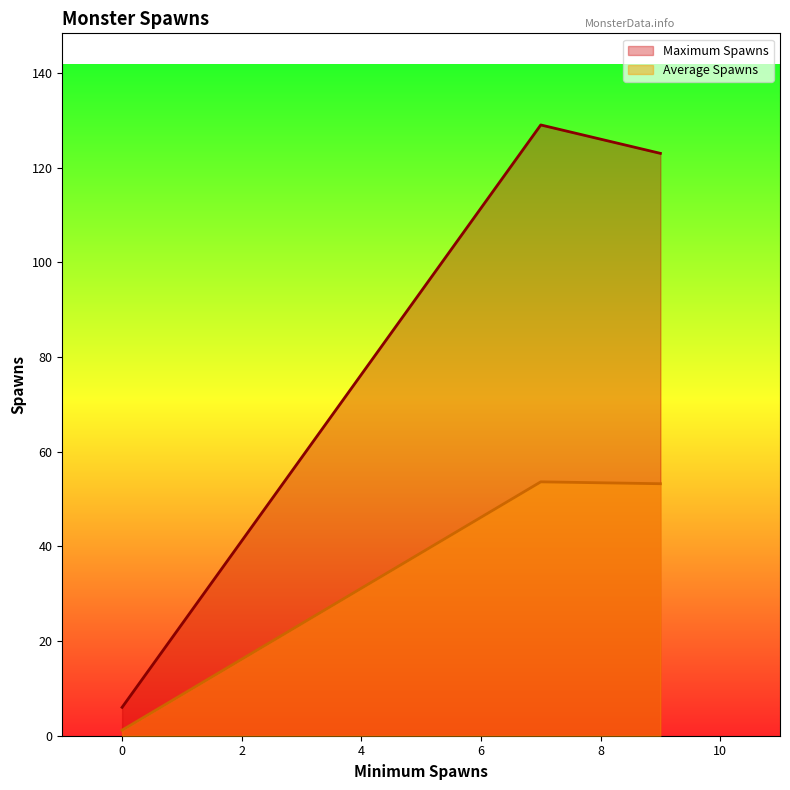

Which series has the largest total across all categories?

Maximum Spawns